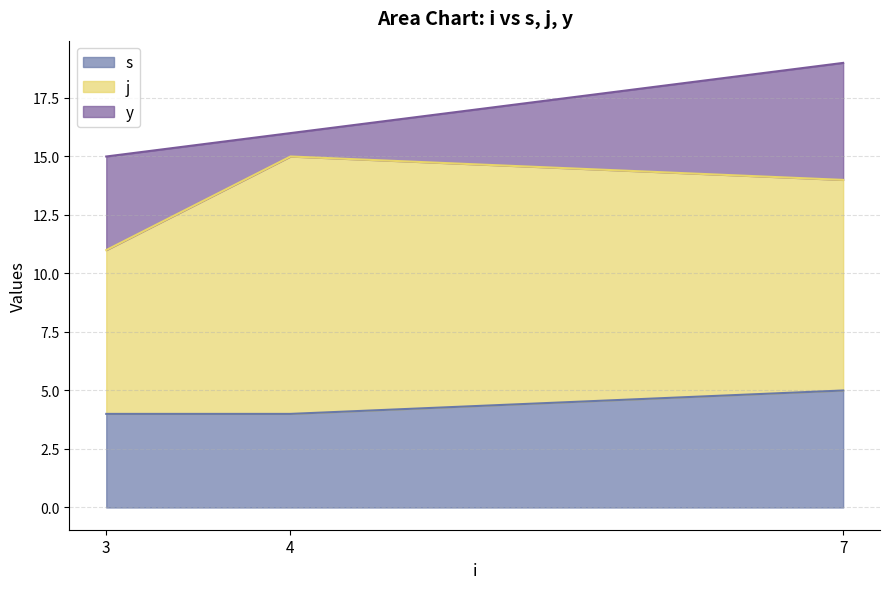

Rank the series by their average value, from lowest to highest.

y, s, j